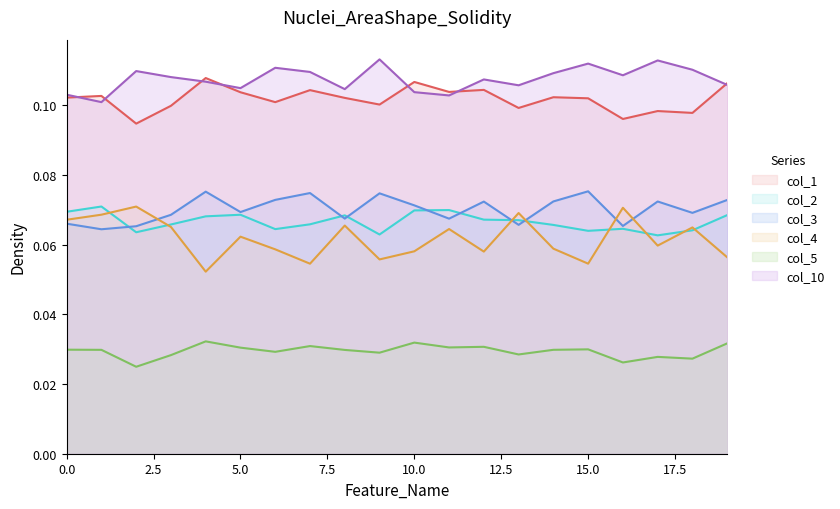

True or false: col_5 and col_3 intersect in this chart.

False